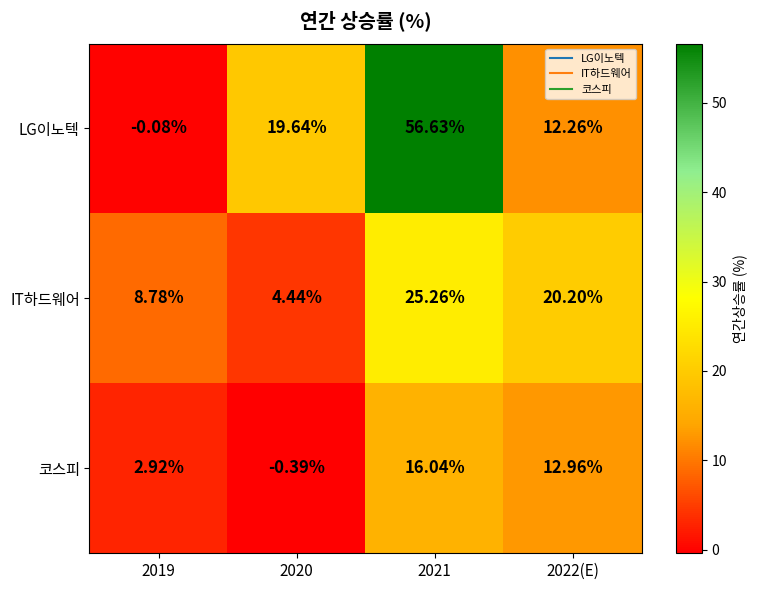

Rank the series at 2019 from highest to lowest value.

IT하드웨어, 코스피, LG이노텍